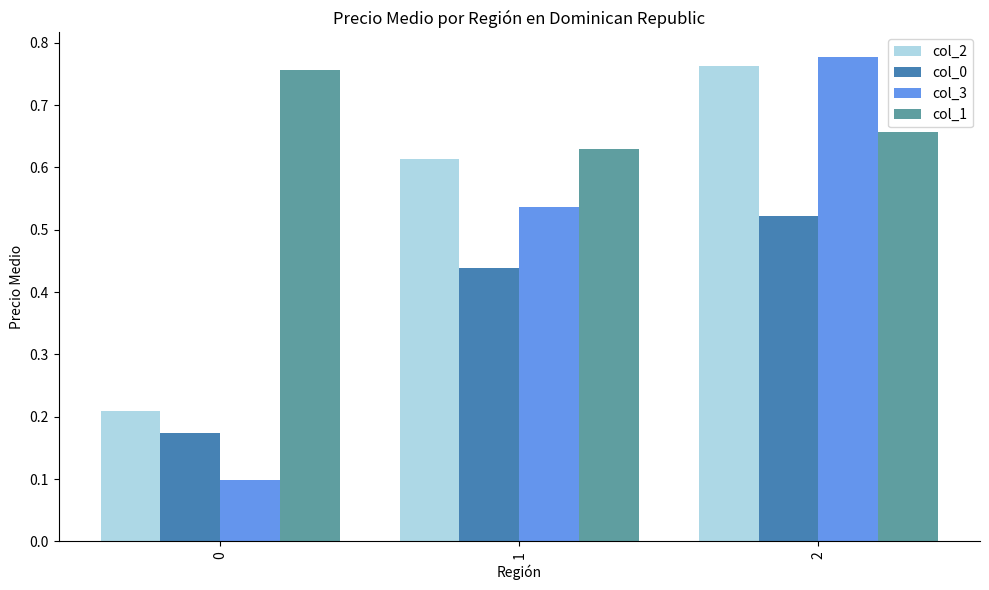

What are all the series names shown in the legend?

col_2, col_0, col_3, col_1